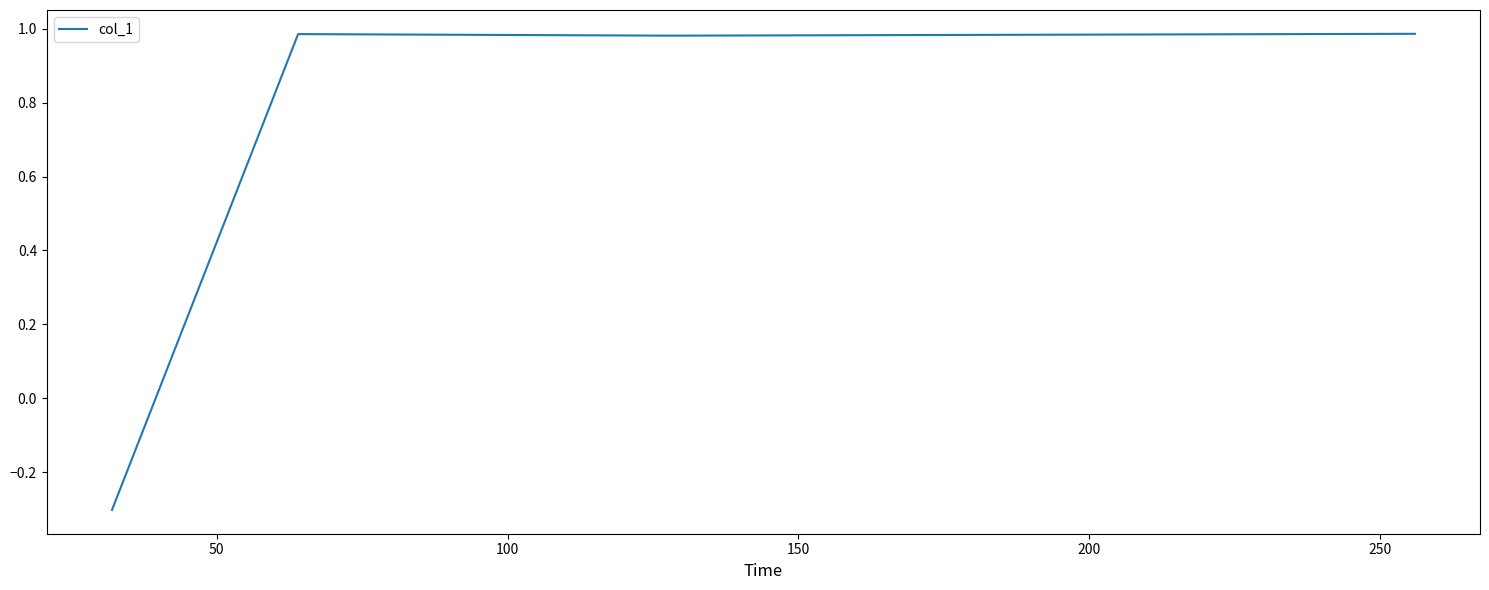

What is the sum of all values?

2.7